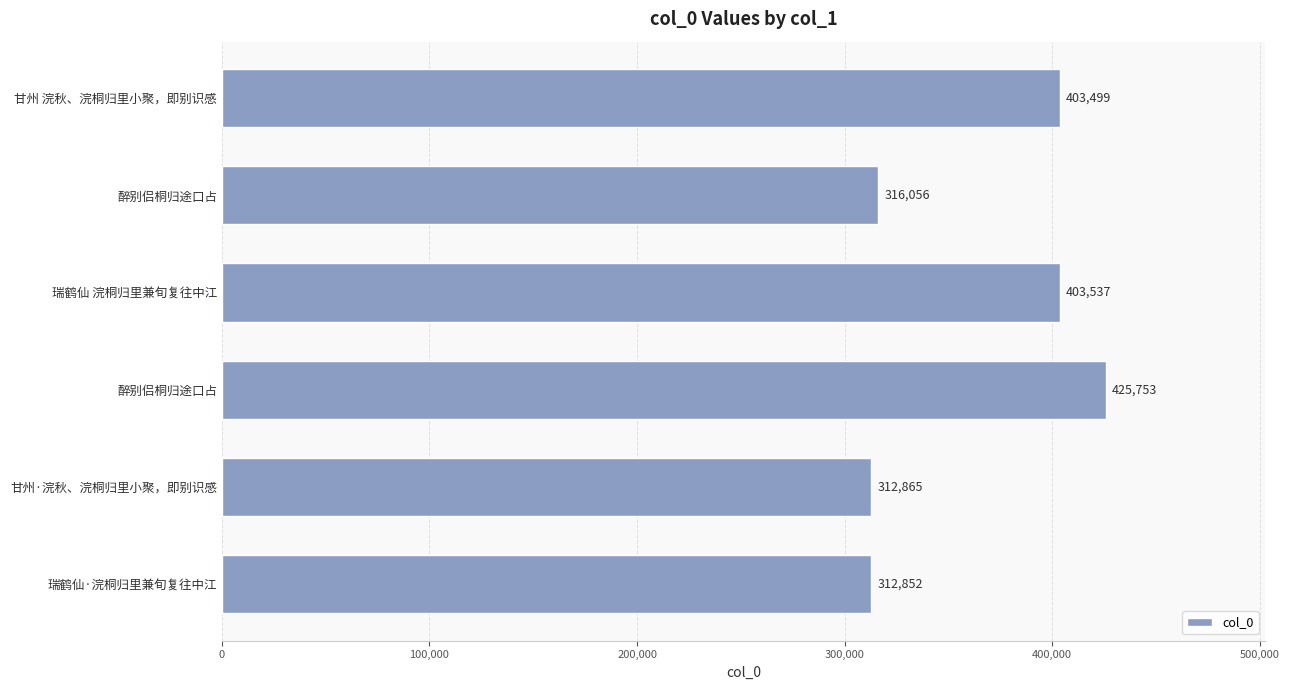

Are the bars horizontal?

Yes